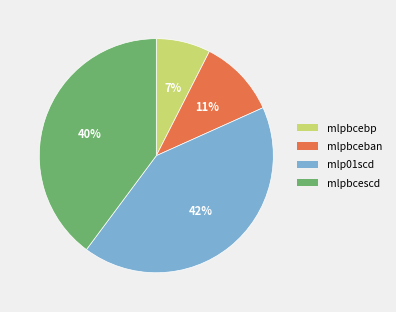

Rank the categories by value from lowest to highest.

mlpbcebp, mlpbceban, mlpbcescd, mlp01scd